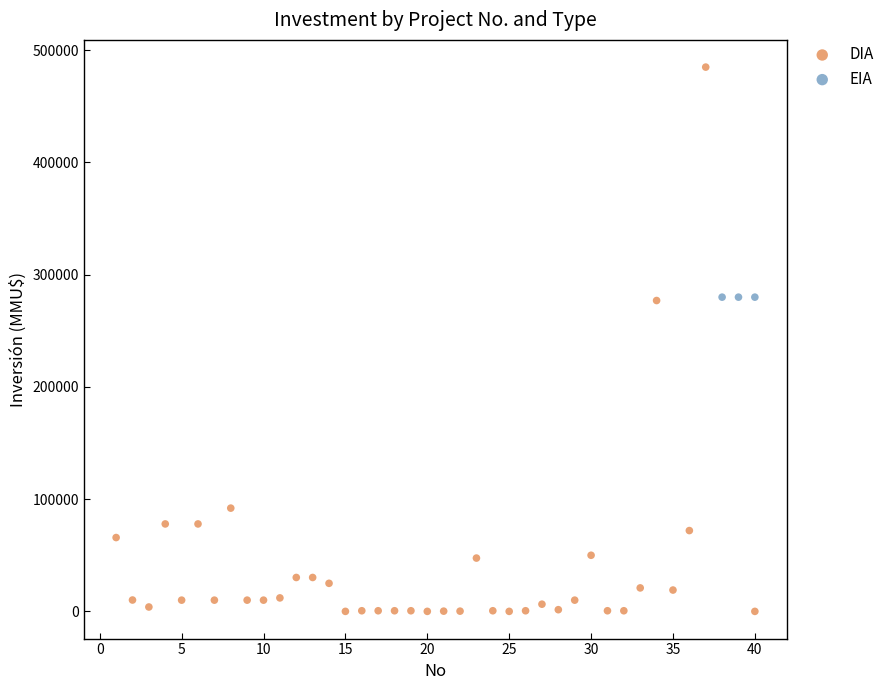

Which series contains the highest Y value?

DIA